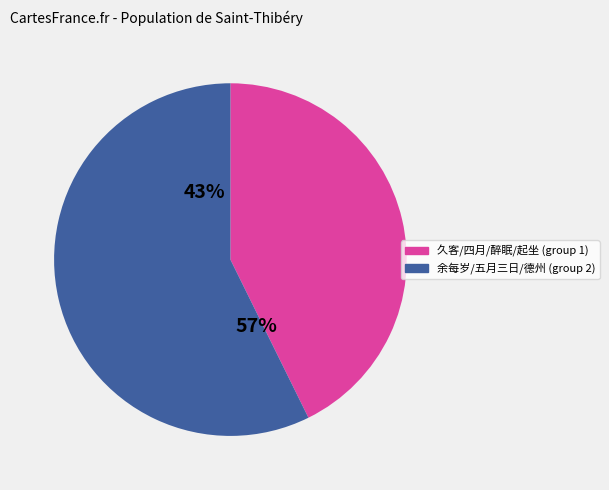

Is it true that 醉眠夜闻霜风甚紧起坐达旦 is 11% of the pie?

False